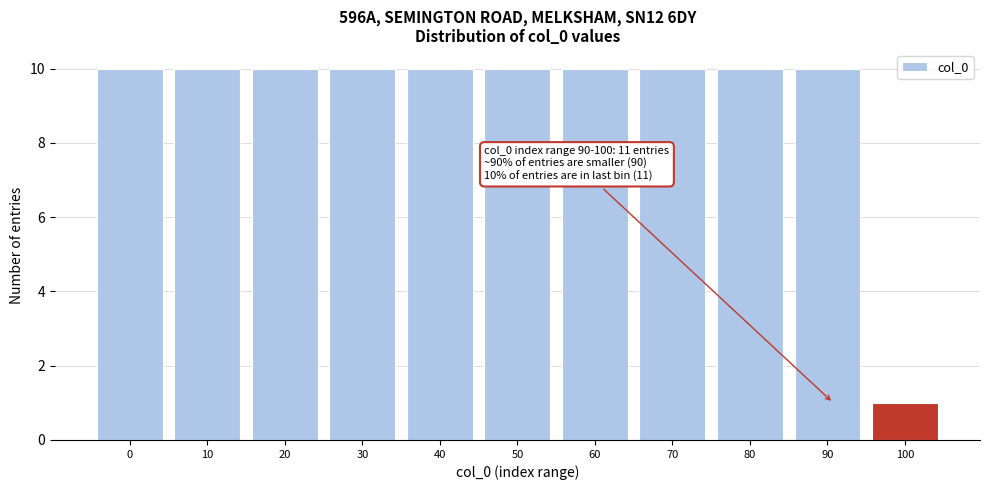

Reading left to right, list all the values displayed in this chart.

0=10	10=10	20=10	30=10	40=10	50=10	60=10	70=10	80=10	90=10	100=1